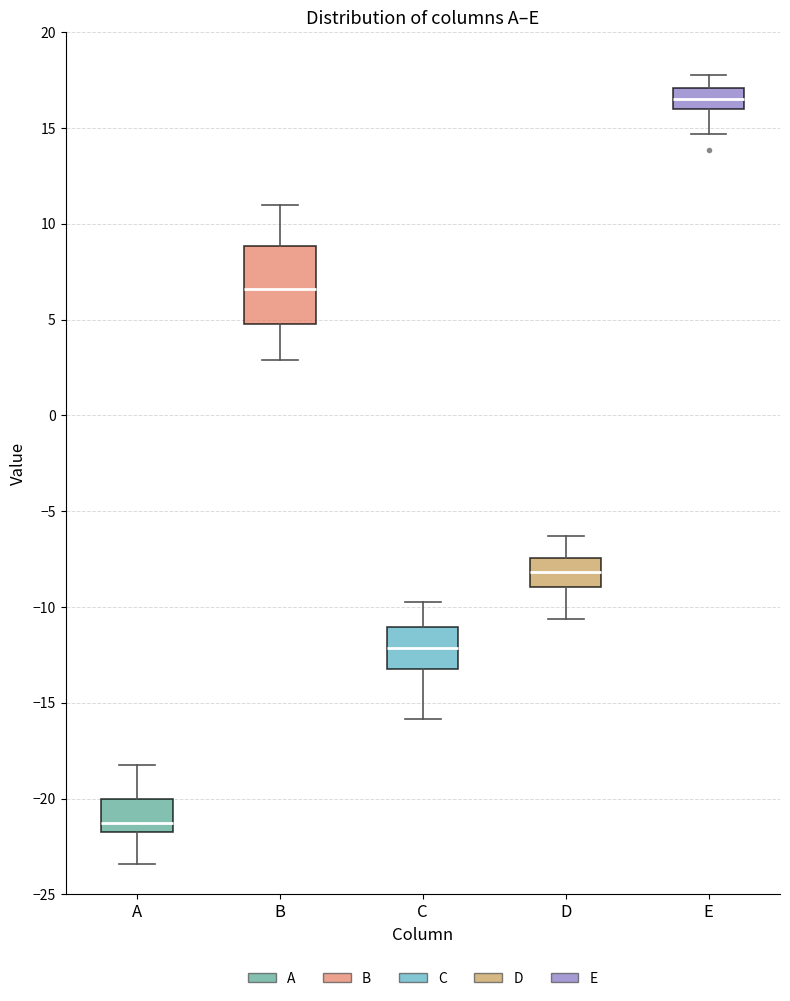

Reading left to right, read every box against the y-axis: the position of its median line, the range the box covers, and the ends of its whiskers. The values are not printed on the chart, so give them approximately, as read against the axis.

A: median -21.0, box -21.5 to -20.0, whiskers -23.5 to -18.0
B: median 6.5, box 5.0 to 9.0, whiskers 3.0 to 11.0
C: median -12.0, box -13.0 to -11.0, whiskers -16.0 to -10.0
D: median -8.0, box -9.0 to -7.5, whiskers -10.5 to -6.5
E: median 16.5, box 16.0 to 17.0, whiskers 14.5 to 18.0